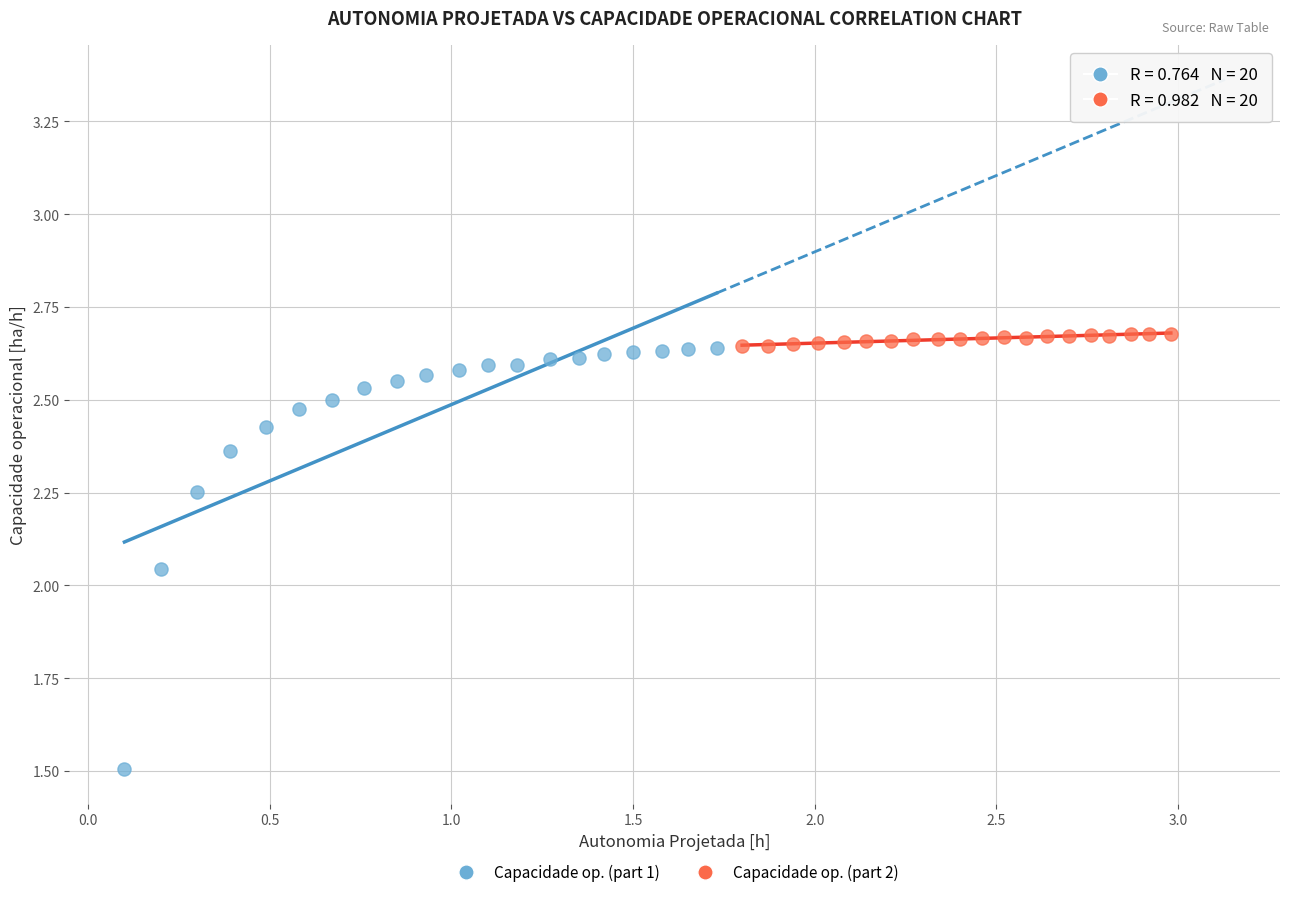

Which series has the widest spread of Y values?

Capacidade op. (part 1)